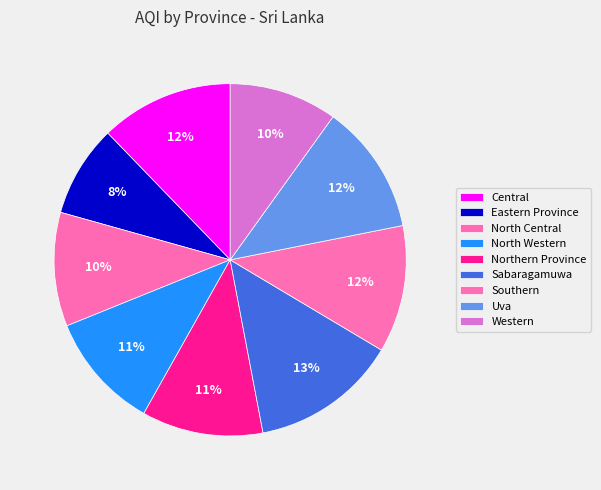

To the nearest percent, what is the difference between the largest and smallest slice percentages?

5%